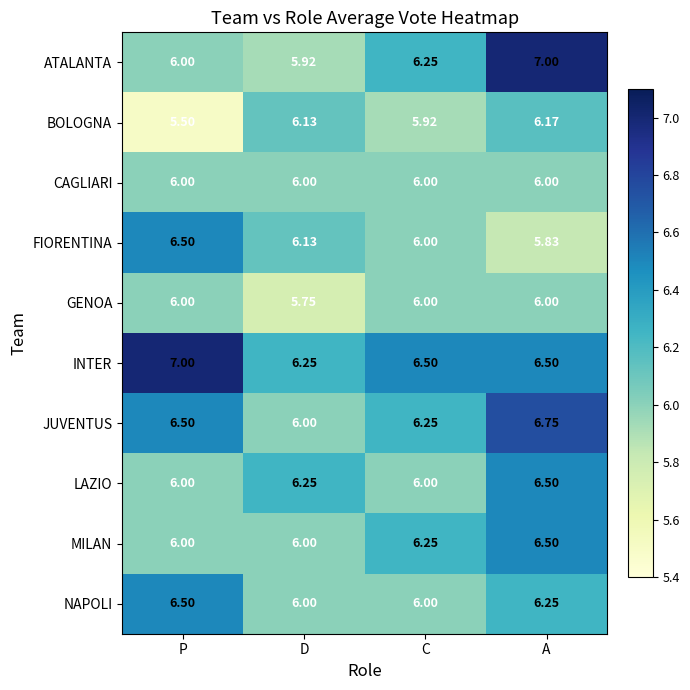

Where is INTER nearest to the value 6?

D